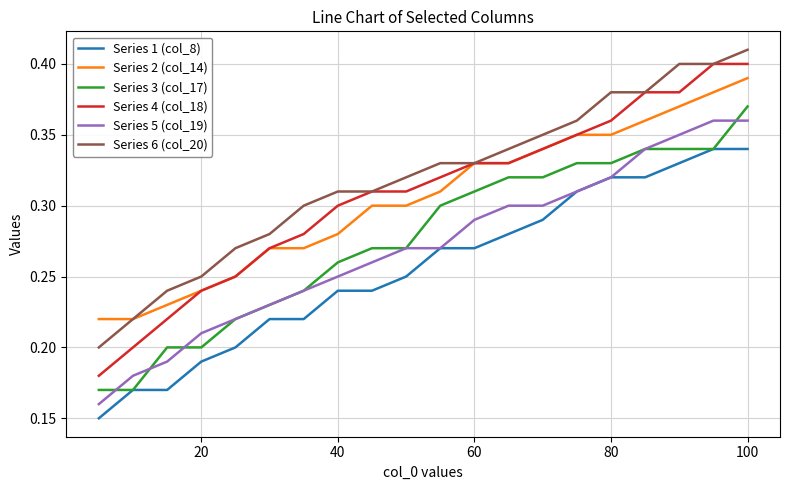

Does the chart display data point markers on the line(s)?

No